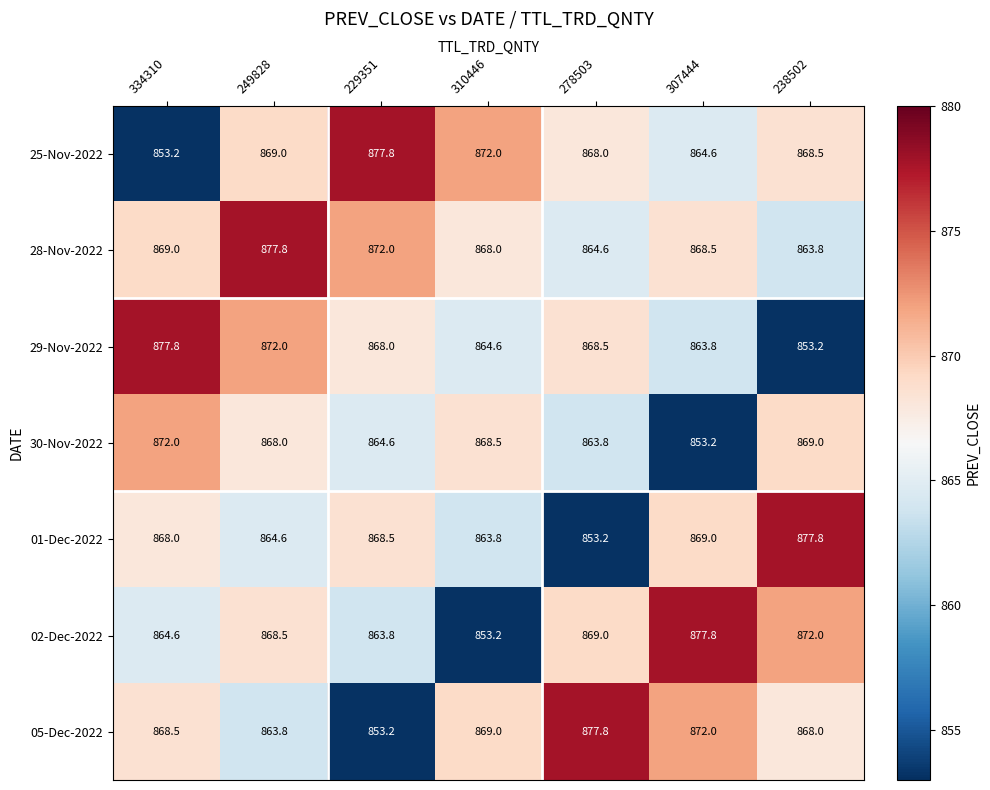

The 05-Dec-2022 series shows 177.0 at 334310. True or false?

False